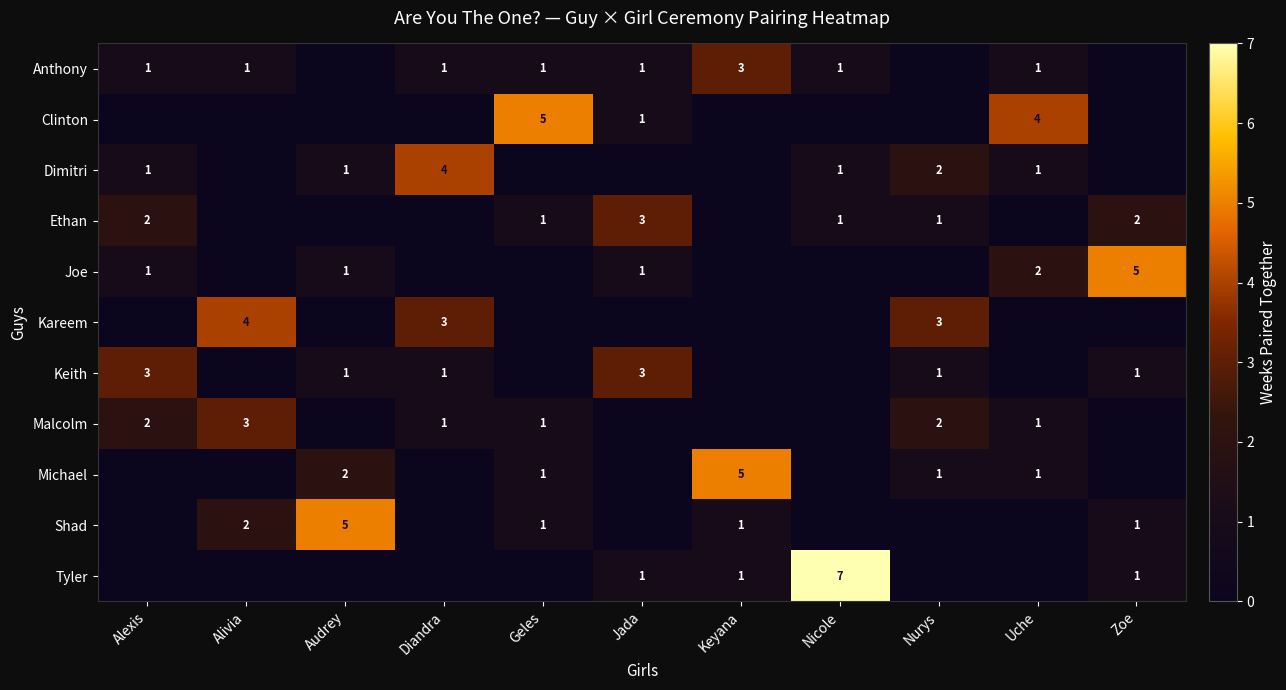

The value of Clinton at Geles is 3. True or false?

False